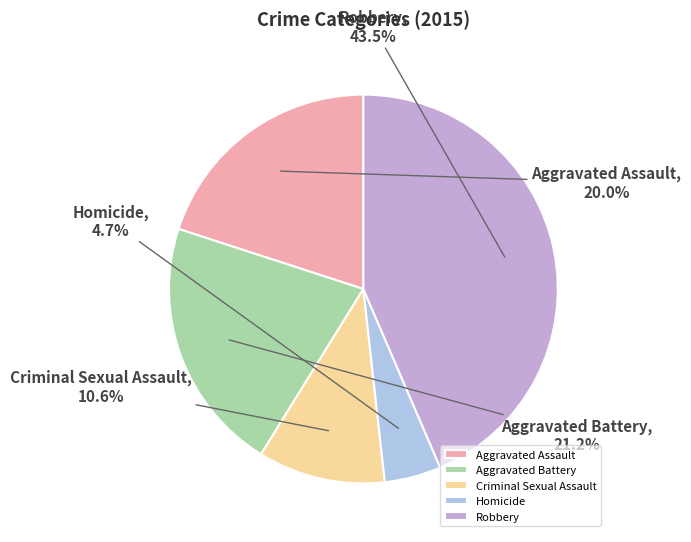

How many slices are in this pie chart?

5